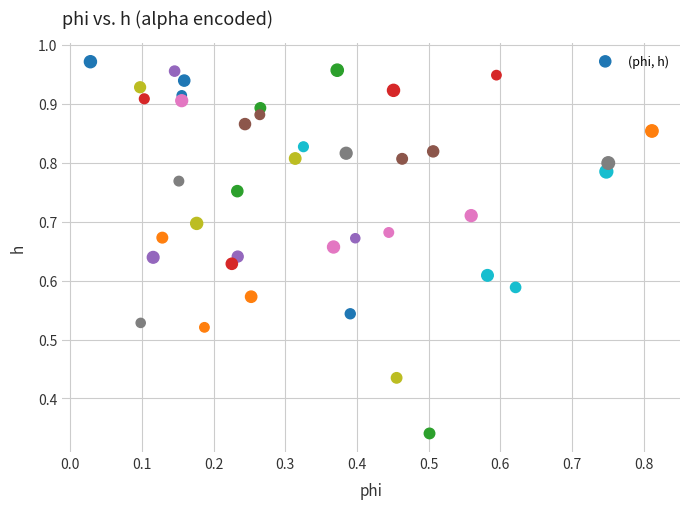

How many data points are displayed?

40